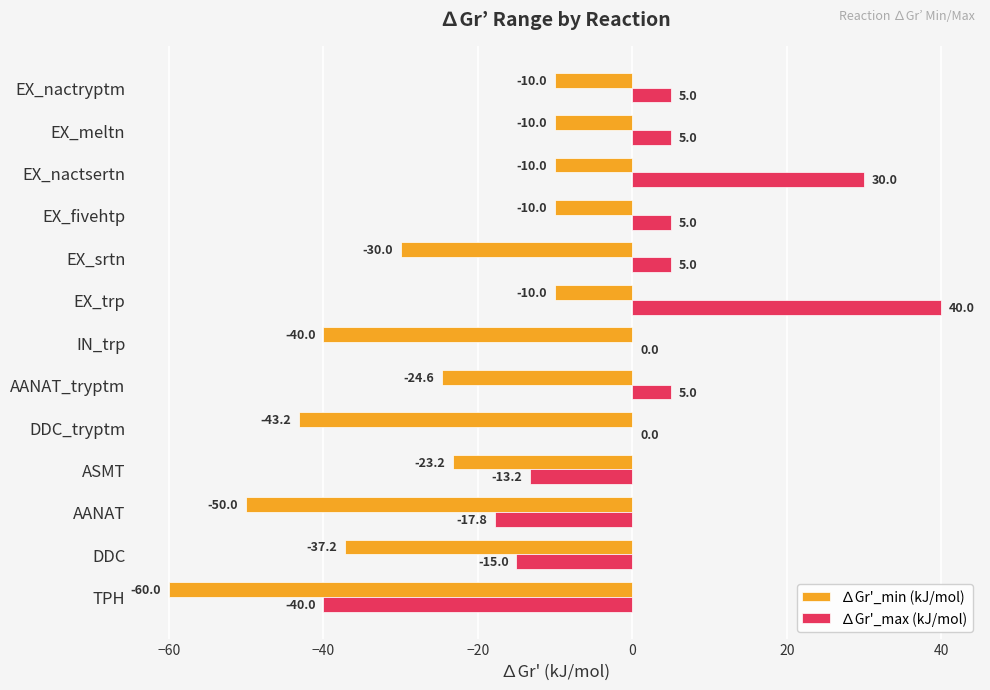

Between DDC and AANAT, which series saw the biggest shift?

∆Gr'_min (kJ/mol)